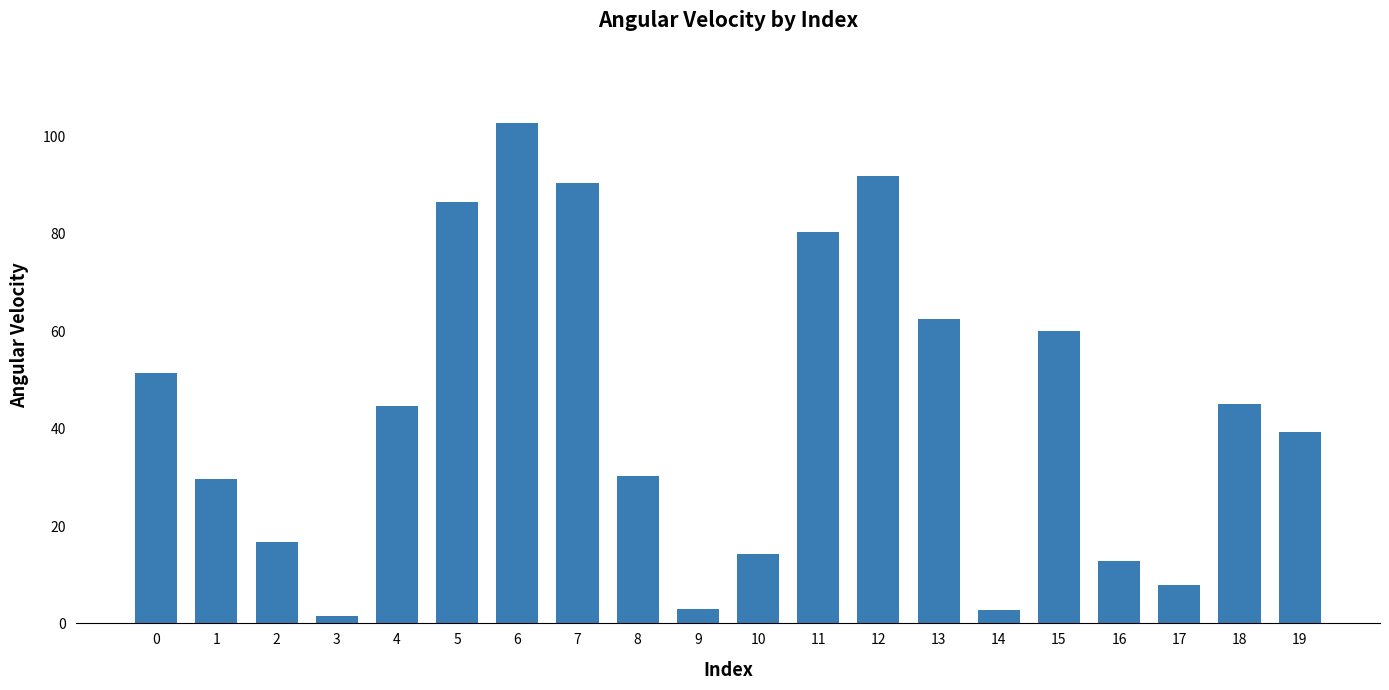

Which label corresponds to the largest value in the chart?

6